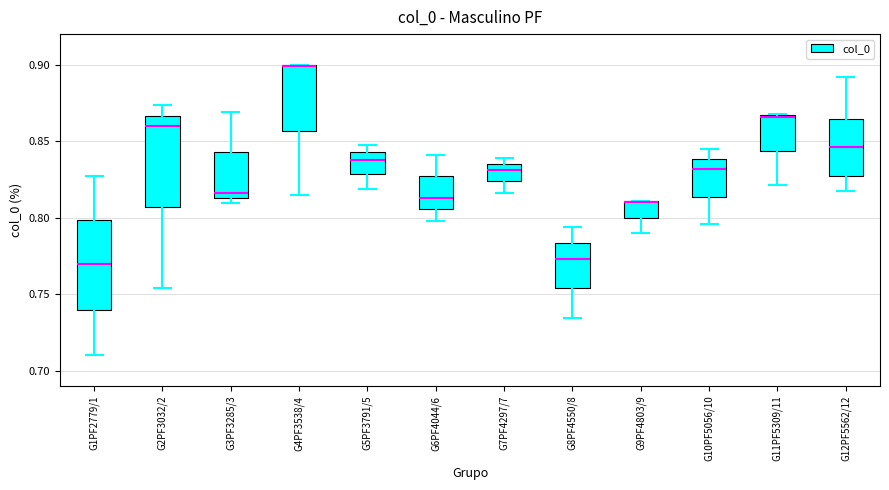

Where is the lower edge of the box for G6PF4044/6 on the y-axis? The values are not printed on the chart, so give them approximately, as read against the axis.

0.805